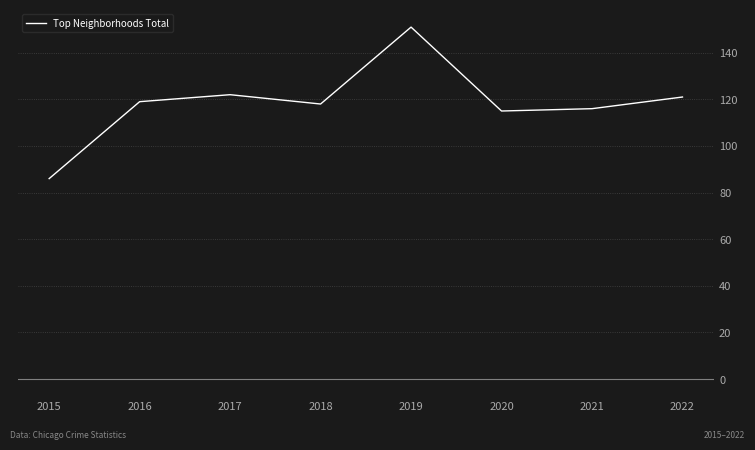

How many lines are shown in the chart?

1